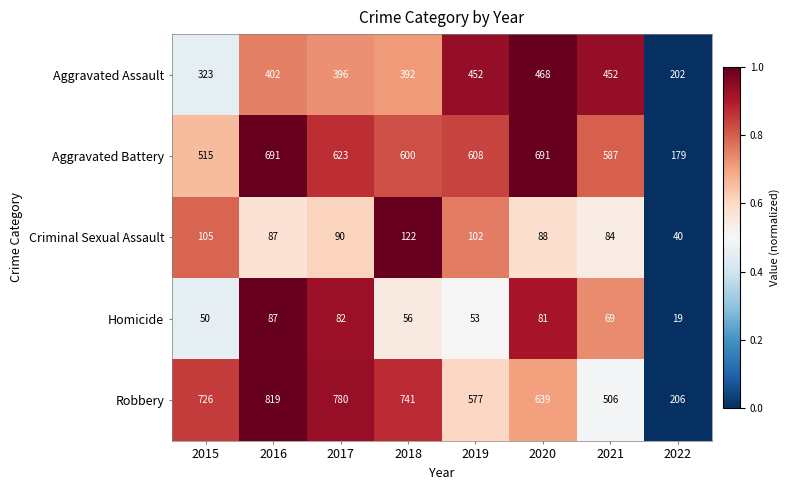

What is the total value across all series at 2020?

1967